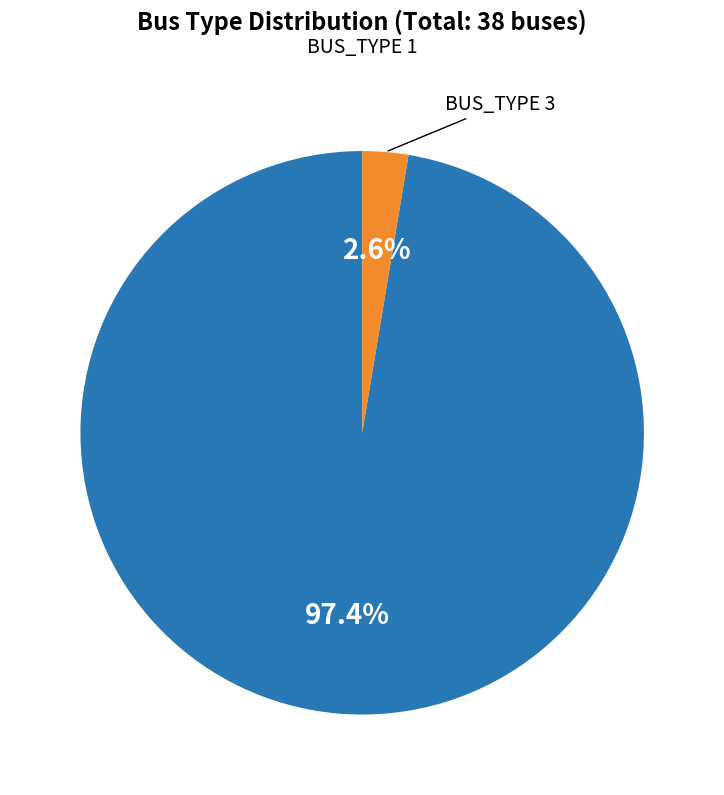

Is there any slice that represents more than half of the pie?

Yes